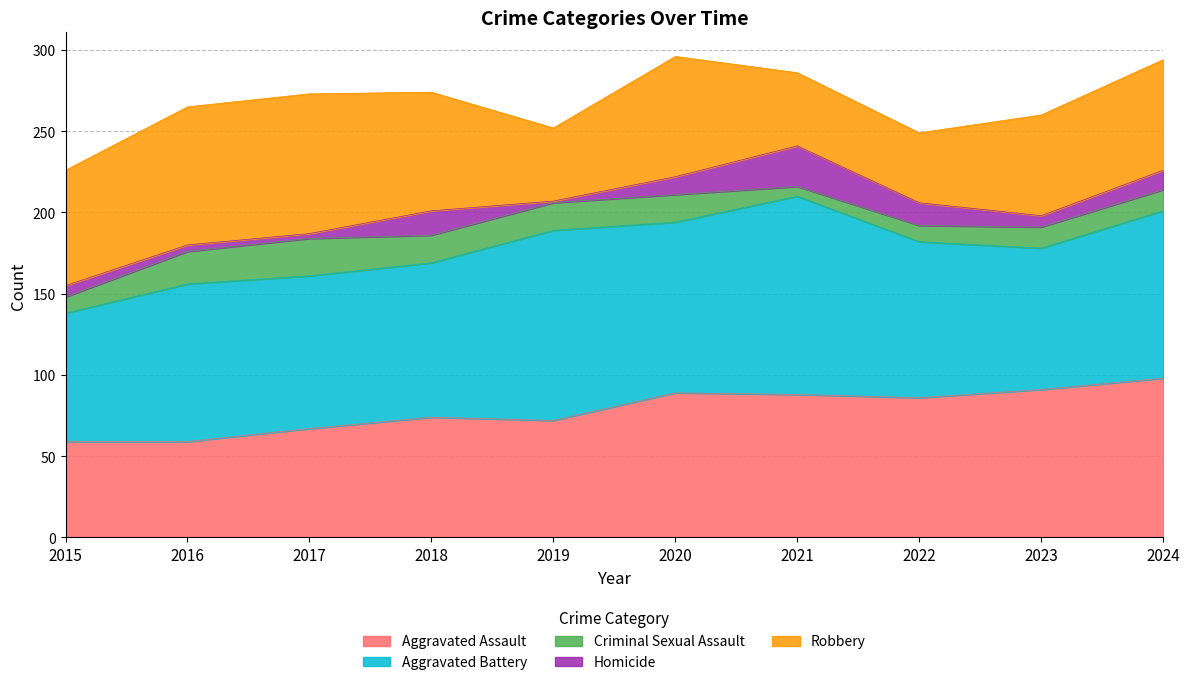

True or false: Robbery has a value of 85 at 2016.

True